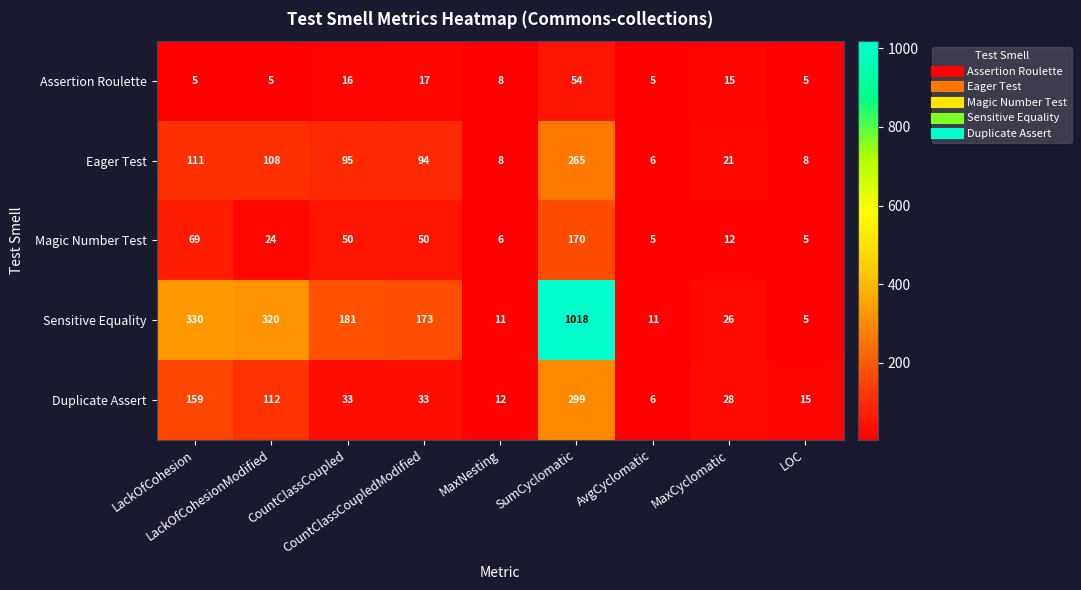

What is the lowest value of the Sensitive Equality series?

5